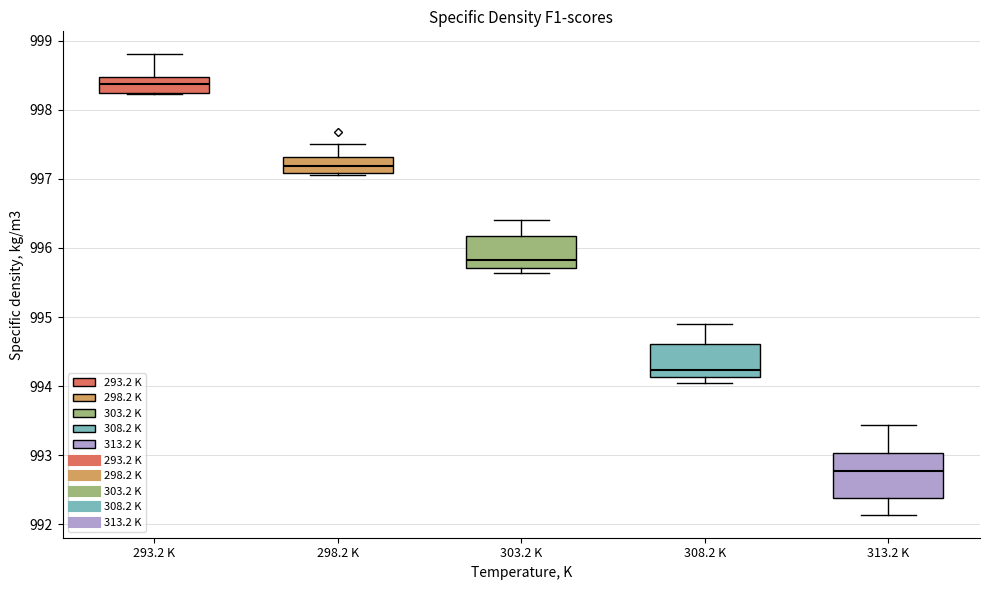

Which box's median line is the highest?

293.2 K